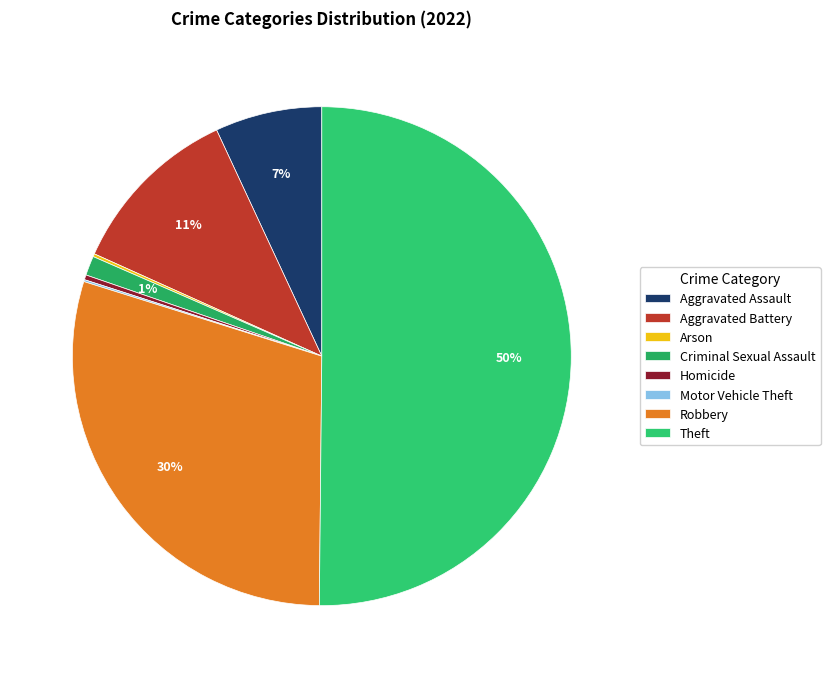

To the nearest percent, what is the difference between the Aggravated Battery and Motor Vehicle Theft slice percentages?

11%